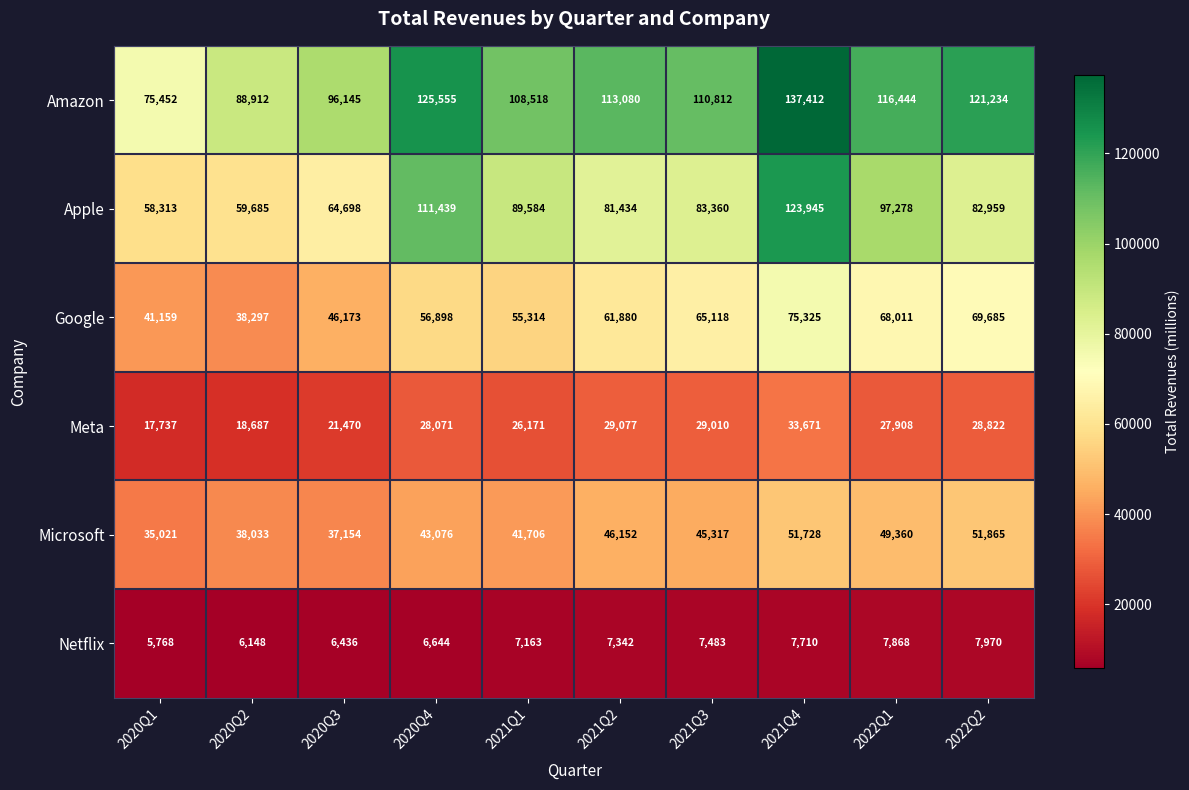

Where does the Apple series first go above 83360?

2020Q4